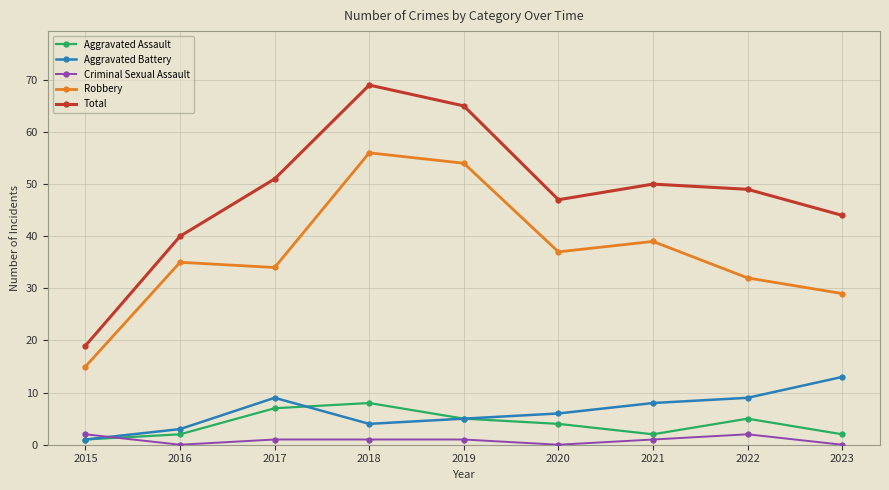

True or false: Robbery and Criminal Sexual Assault cross at least once.

False